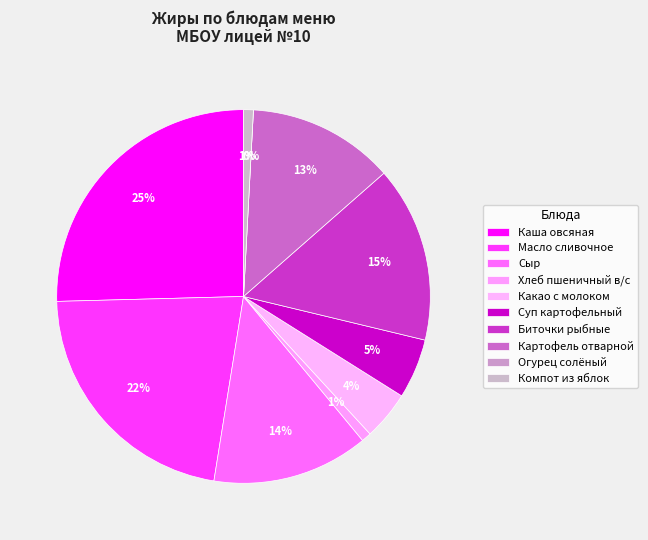

Rank the categories by value from lowest to highest.

Огурец солёный, Хлеб пшеничный в/с, Компот из яблок, Какао с молоком, Суп картофельный, Картофель отварной, Сыр, Биточки рыбные, Масло сливочное, Каша овсяная